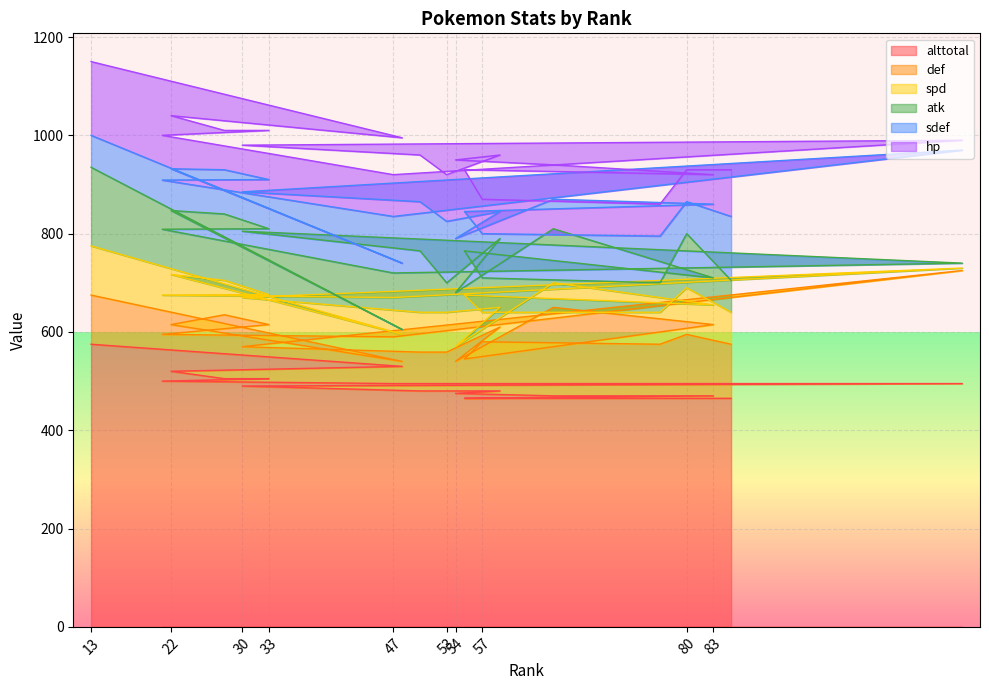

What is the maximum value for alttotal?

575